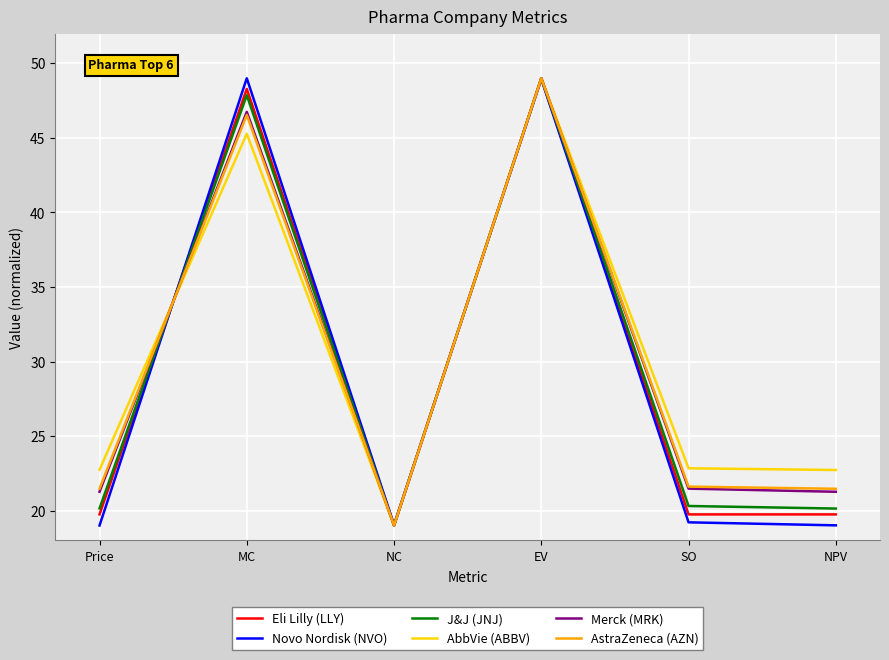

What position from the right is Price?

6